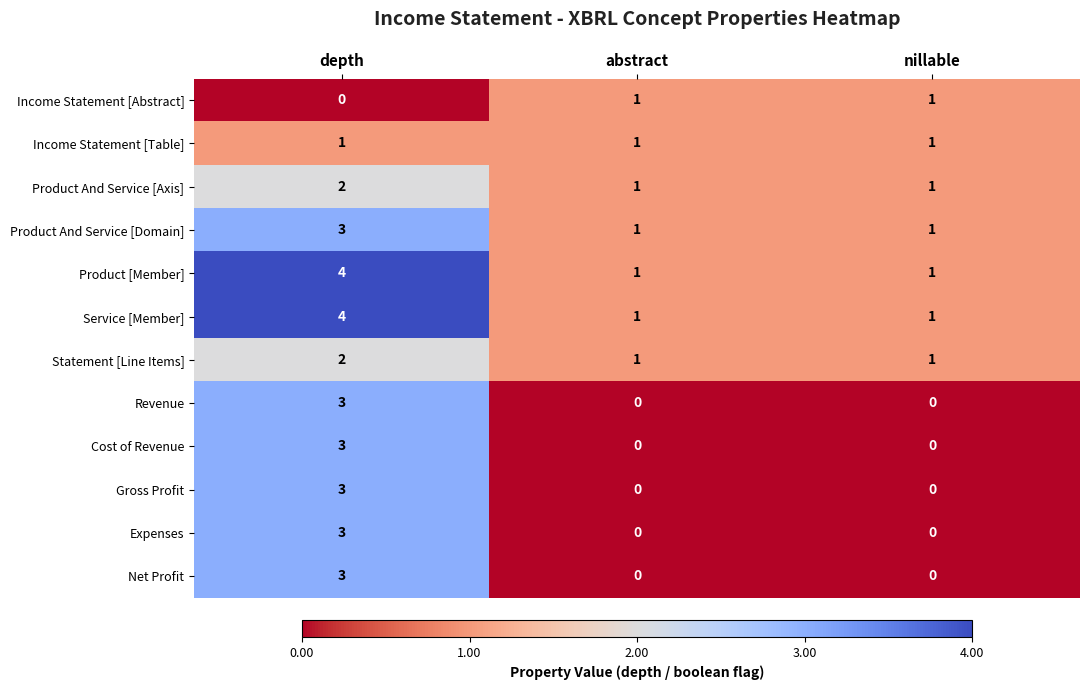

The Product And Service [Axis] series shows 0 at abstract. True or false?

False